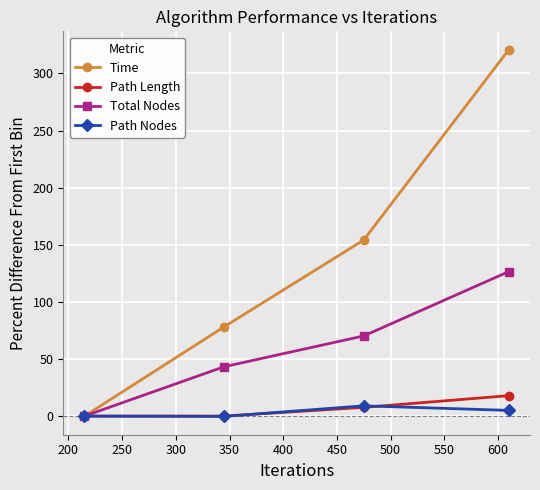

Which series has the largest total across all categories?

Time